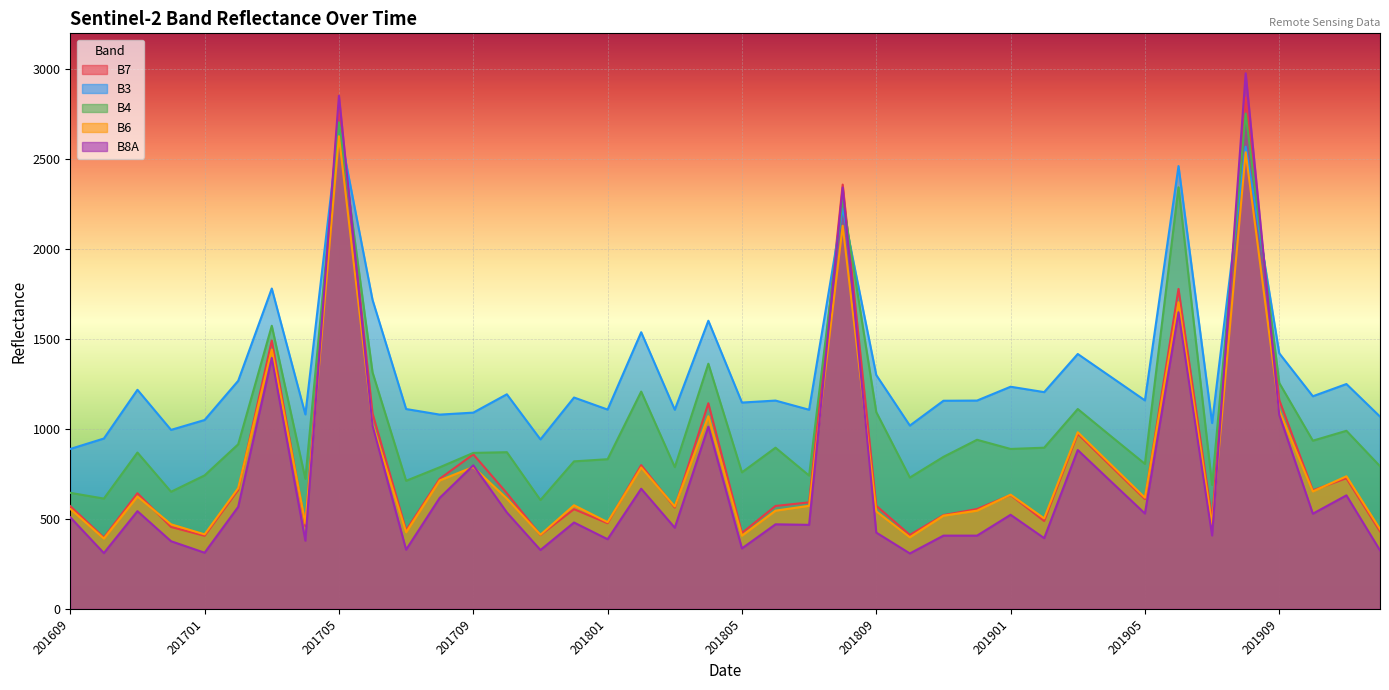

What is the lowest value of the B4 series?

605